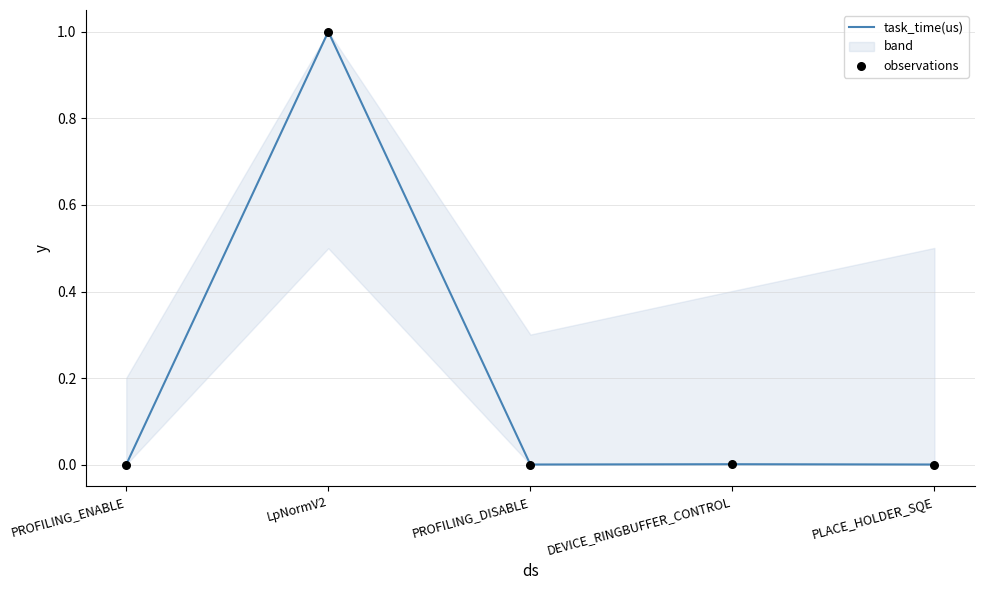

Is the value of observations at DEVICE_RINGBUFFER_CONTROL greater than the value of task_time(us) at DEVICE_RINGBUFFER_CONTROL?

No